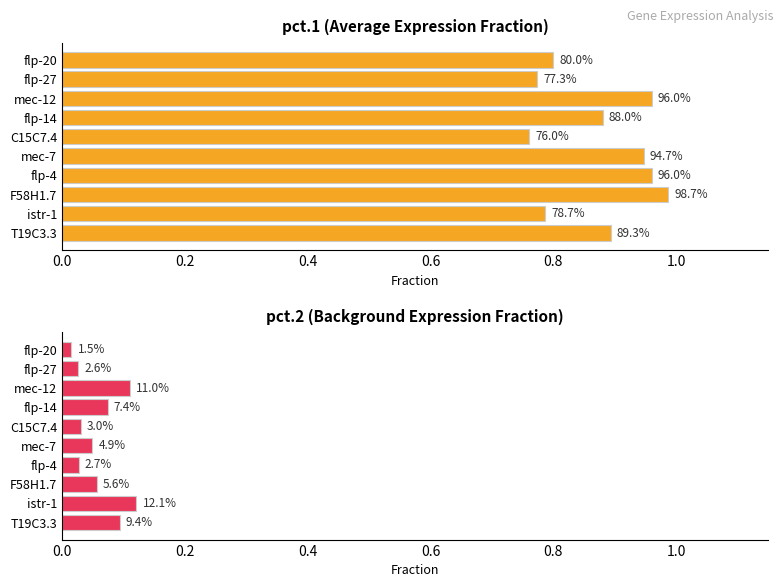

How many bars are there in each group?

2